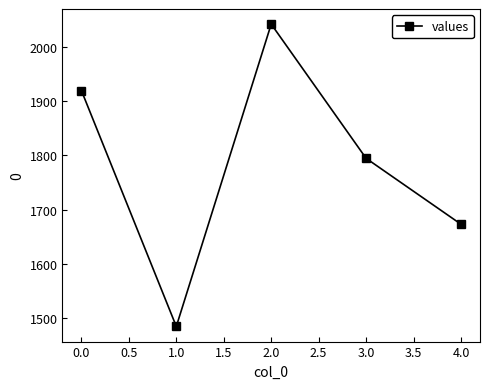

Approximately how many times larger is the value at 3.0 compared to 2.0?

0.9